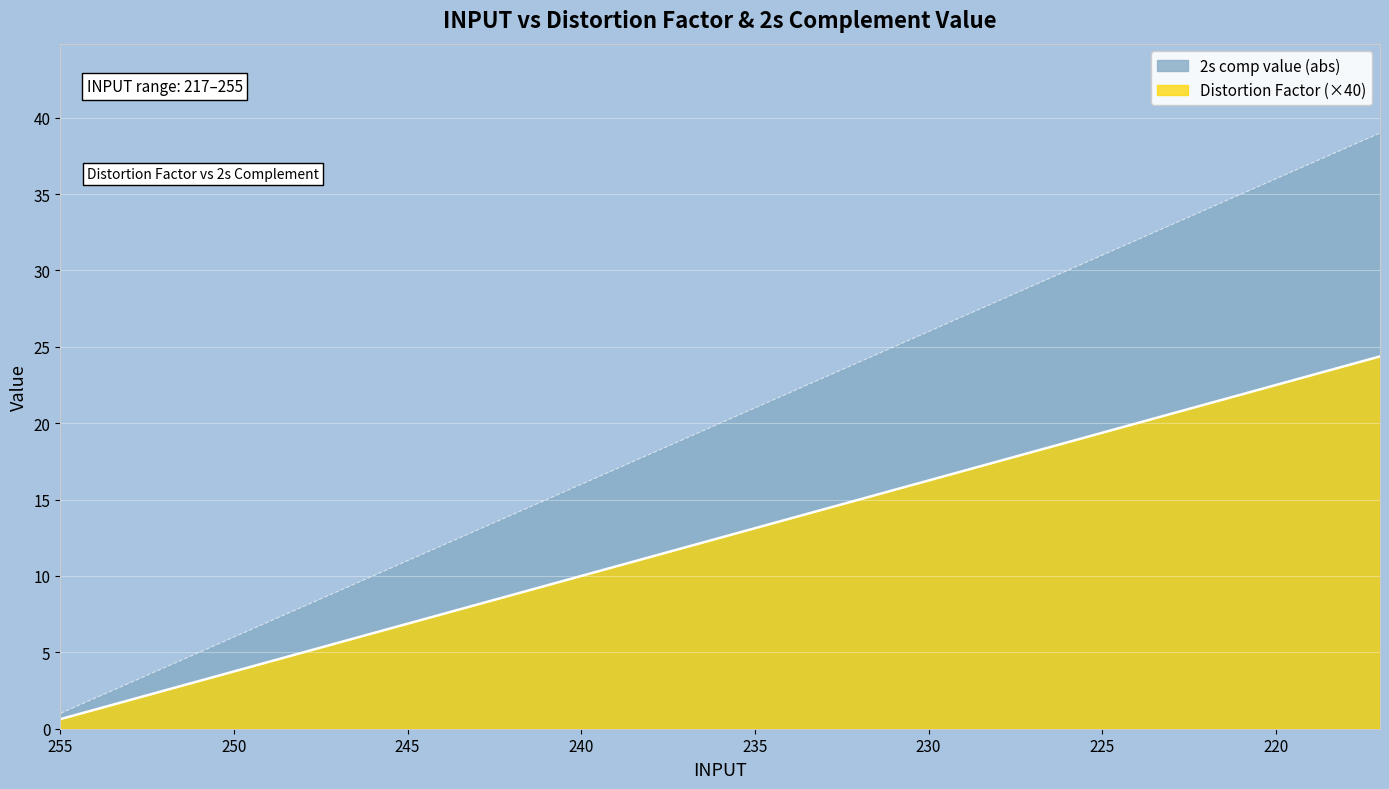

What is the approximate value of 2s comp value at 249?

7.0